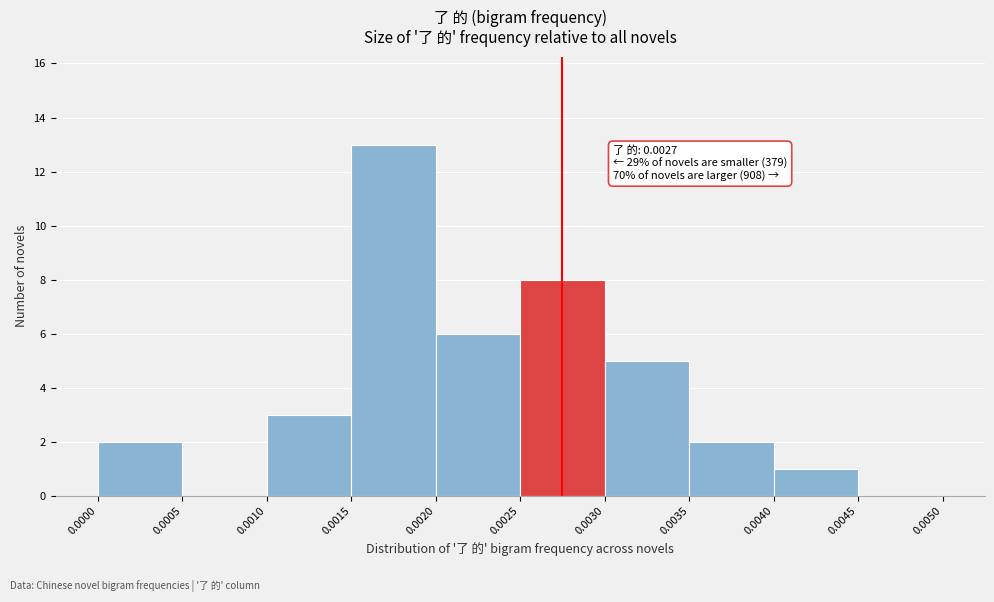

Which range on the x-axis has the tallest bar?

0.0015 to 0.0020